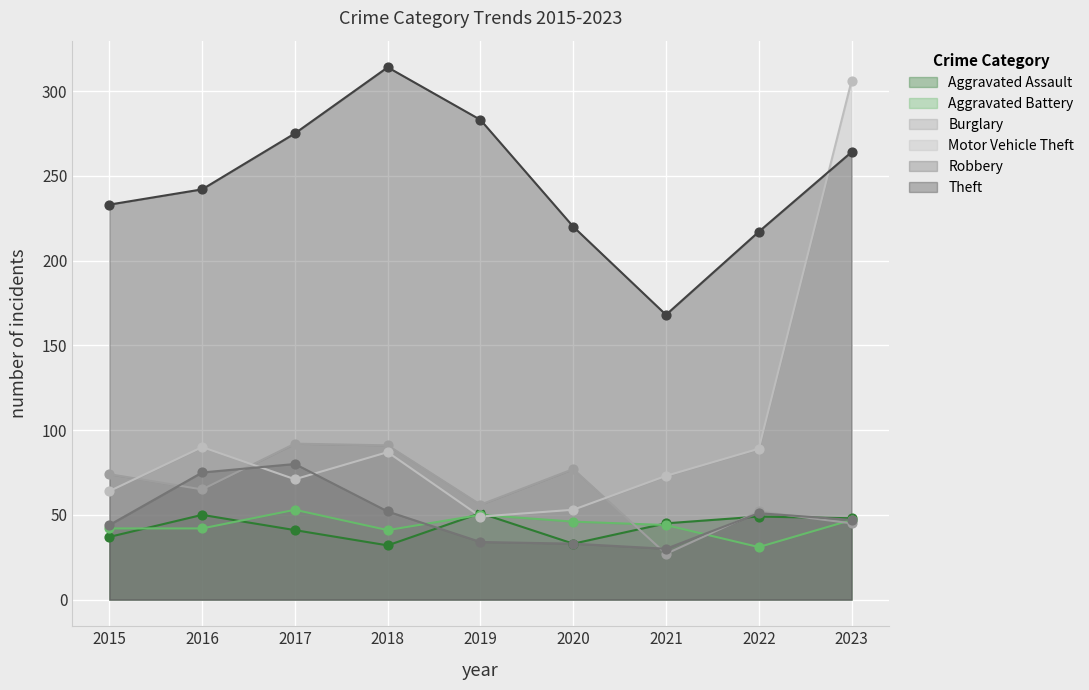

Which series contains the highest Y value?

Theft